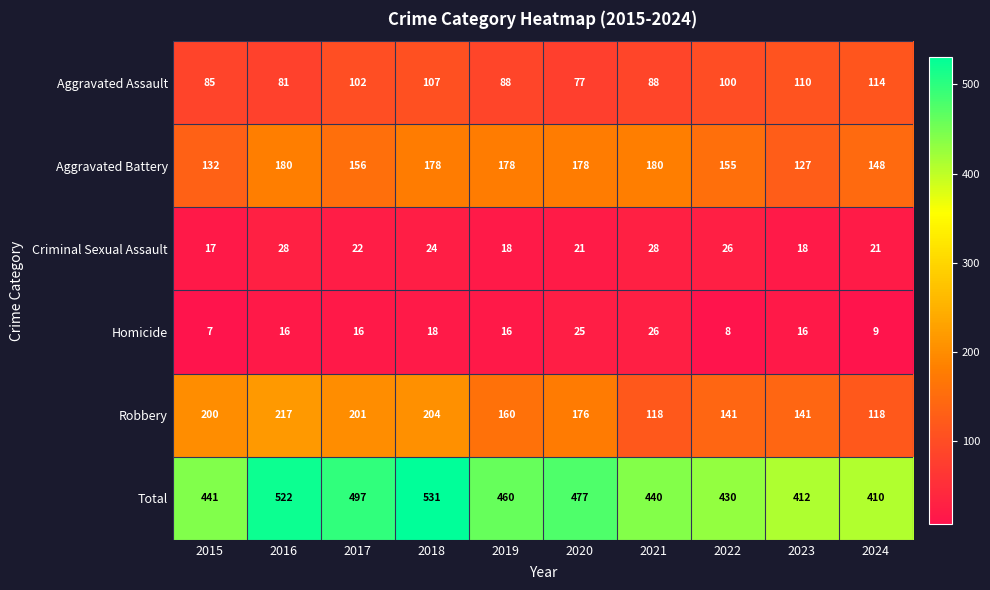

What is the total value across all series at 2019?

920